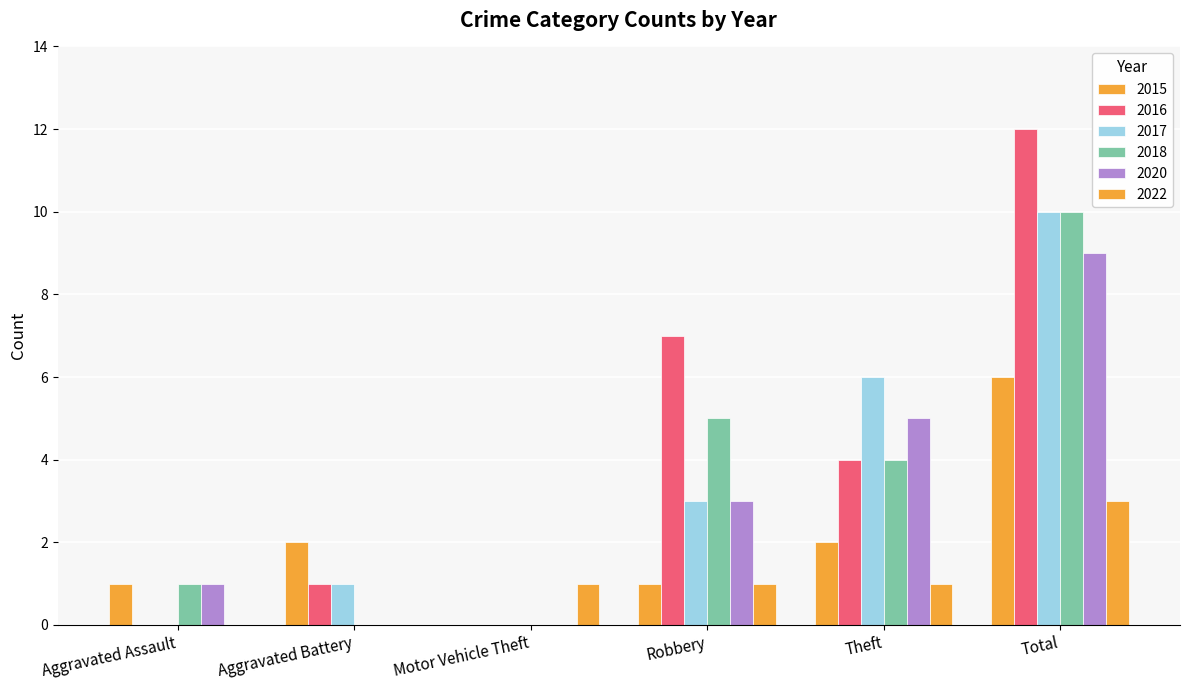

Are the bars grouped side by side (vs. stacked)?

Yes